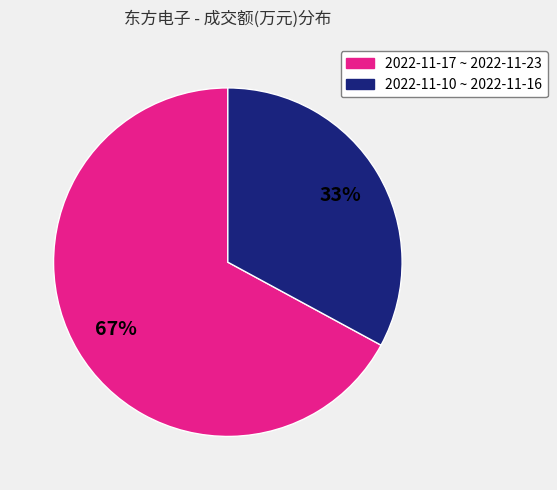

Is there any slice that represents more than half of the pie?

Yes